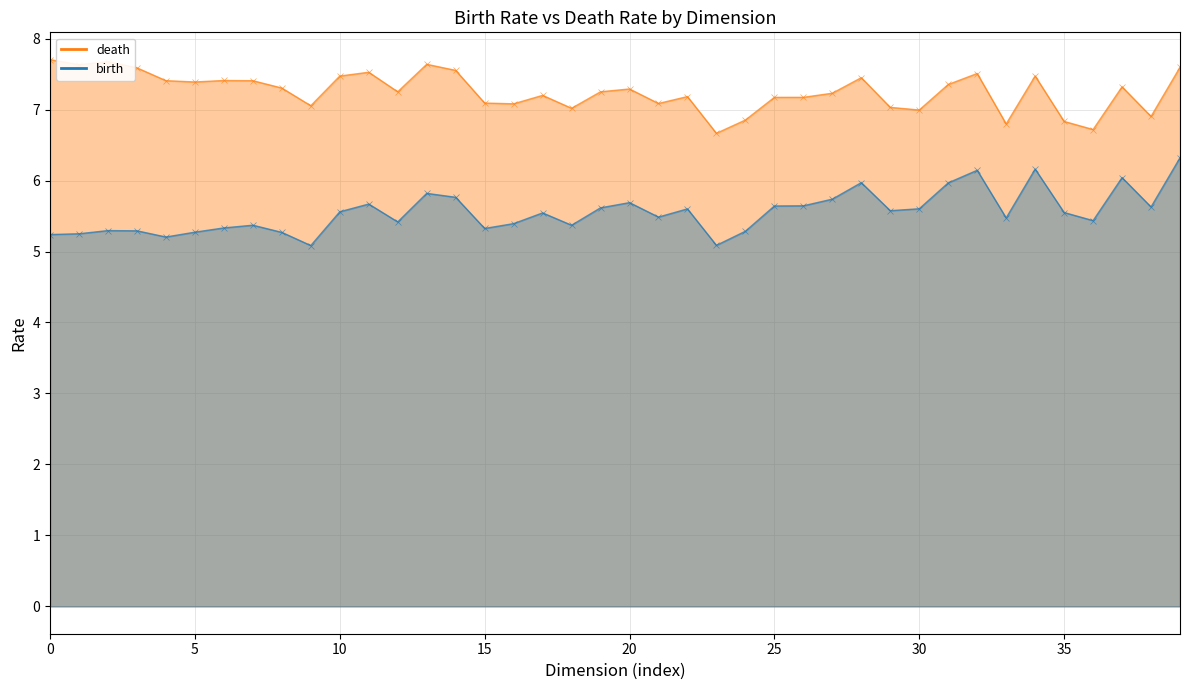

At how many categories does at least one series exceed 6?

40